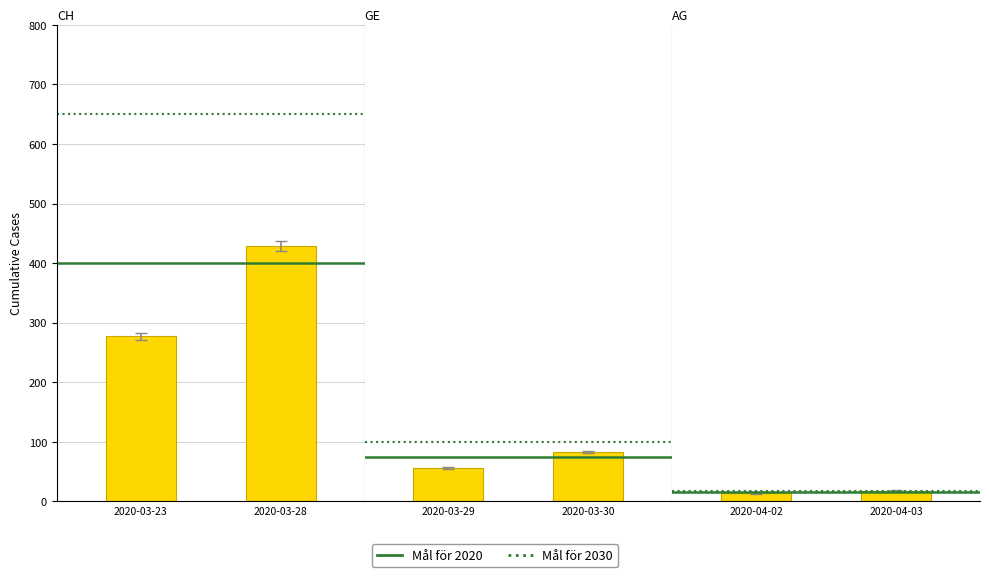

The Mål för 2030 series shows 883 at 2020-03-28. True or false?

False